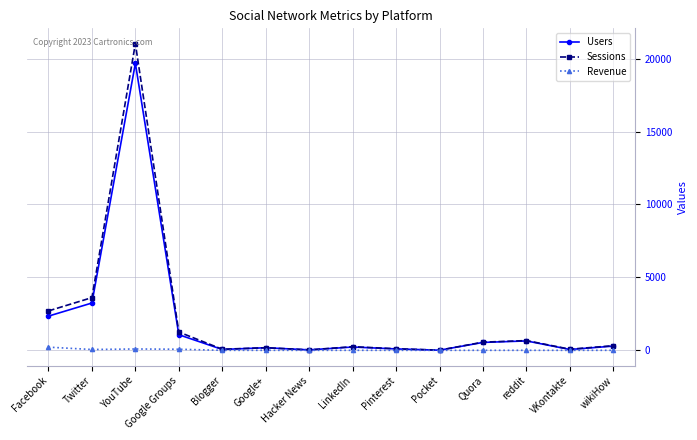

At which category is the sum across all series the highest?

YouTube